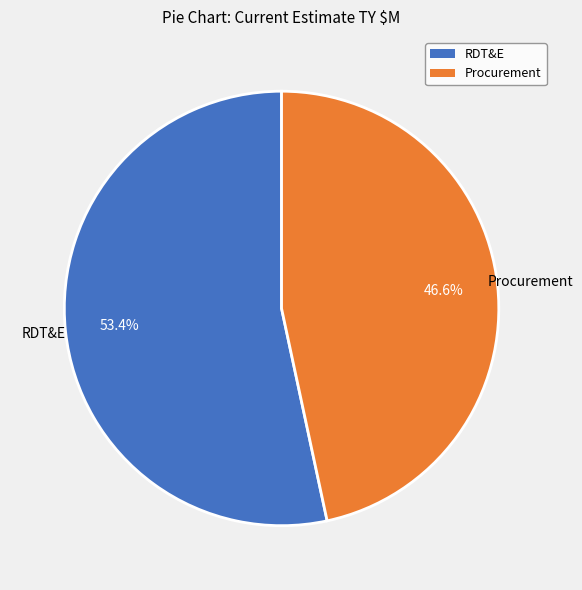

Rank the categories by value from lowest to highest.

Procurement, RDT&E